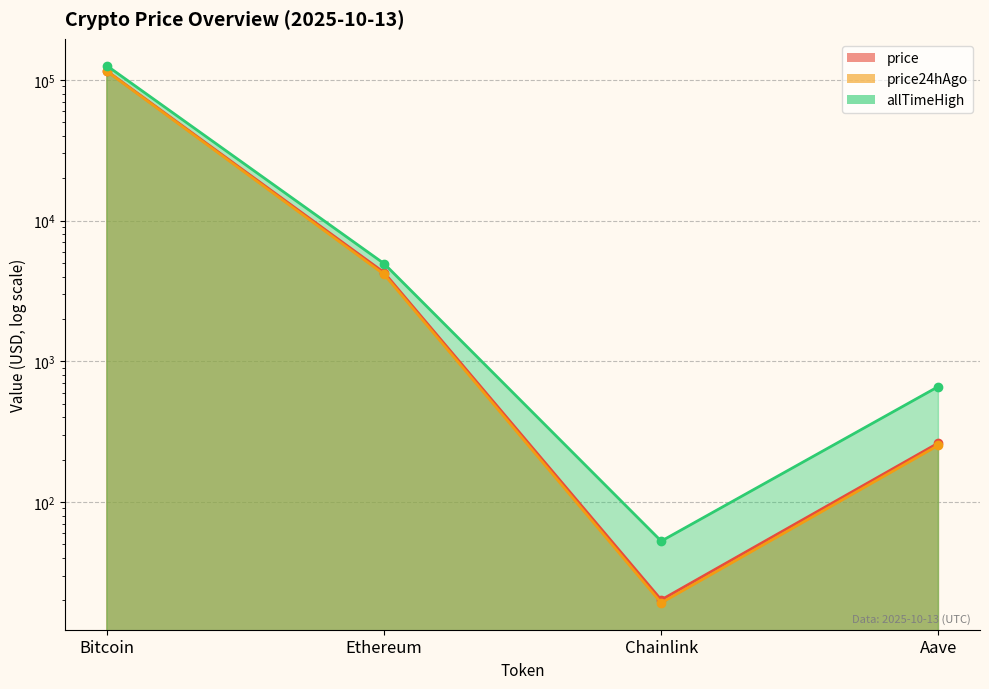

Where is the first local minimum for price?

Chainlink